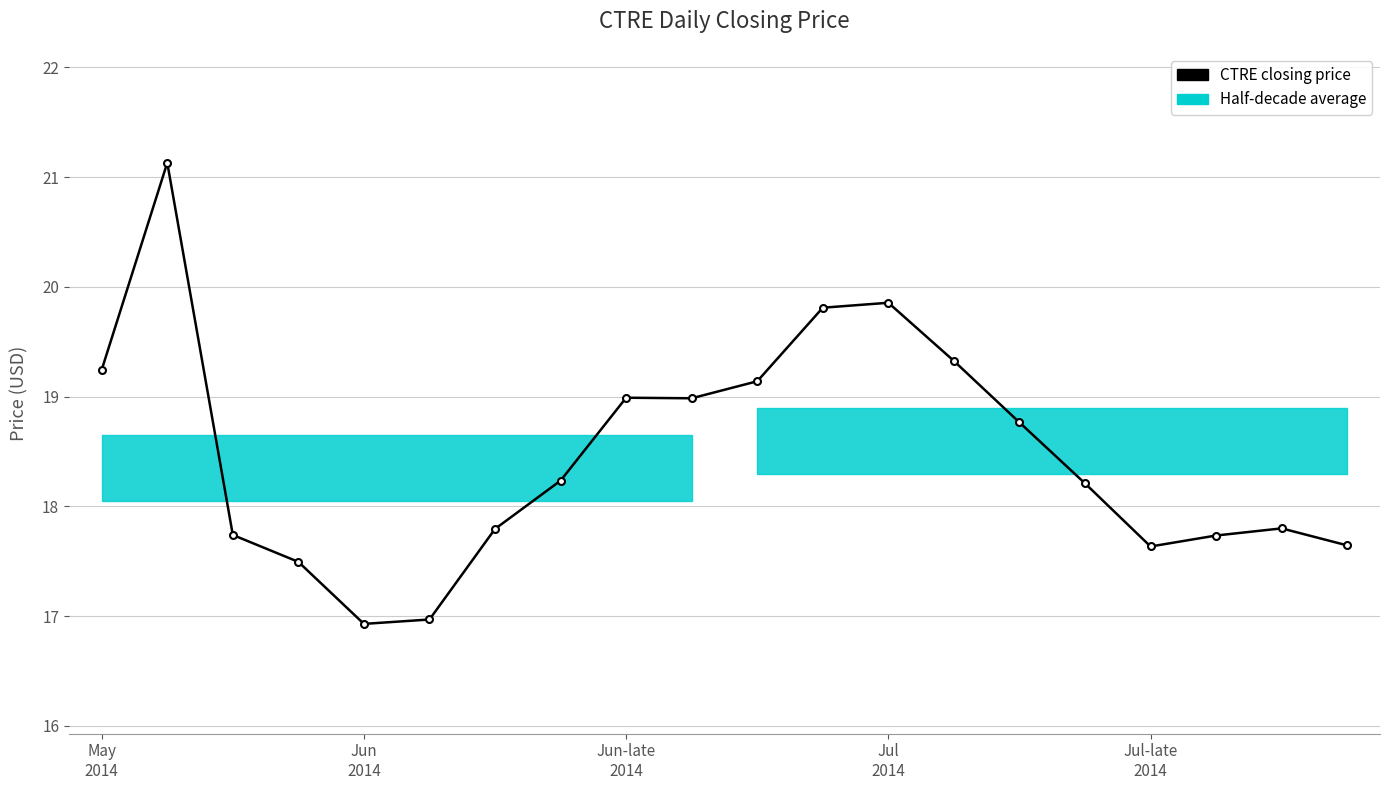

Which has a higher value, Jun
2014 or 13?

Jun
2014